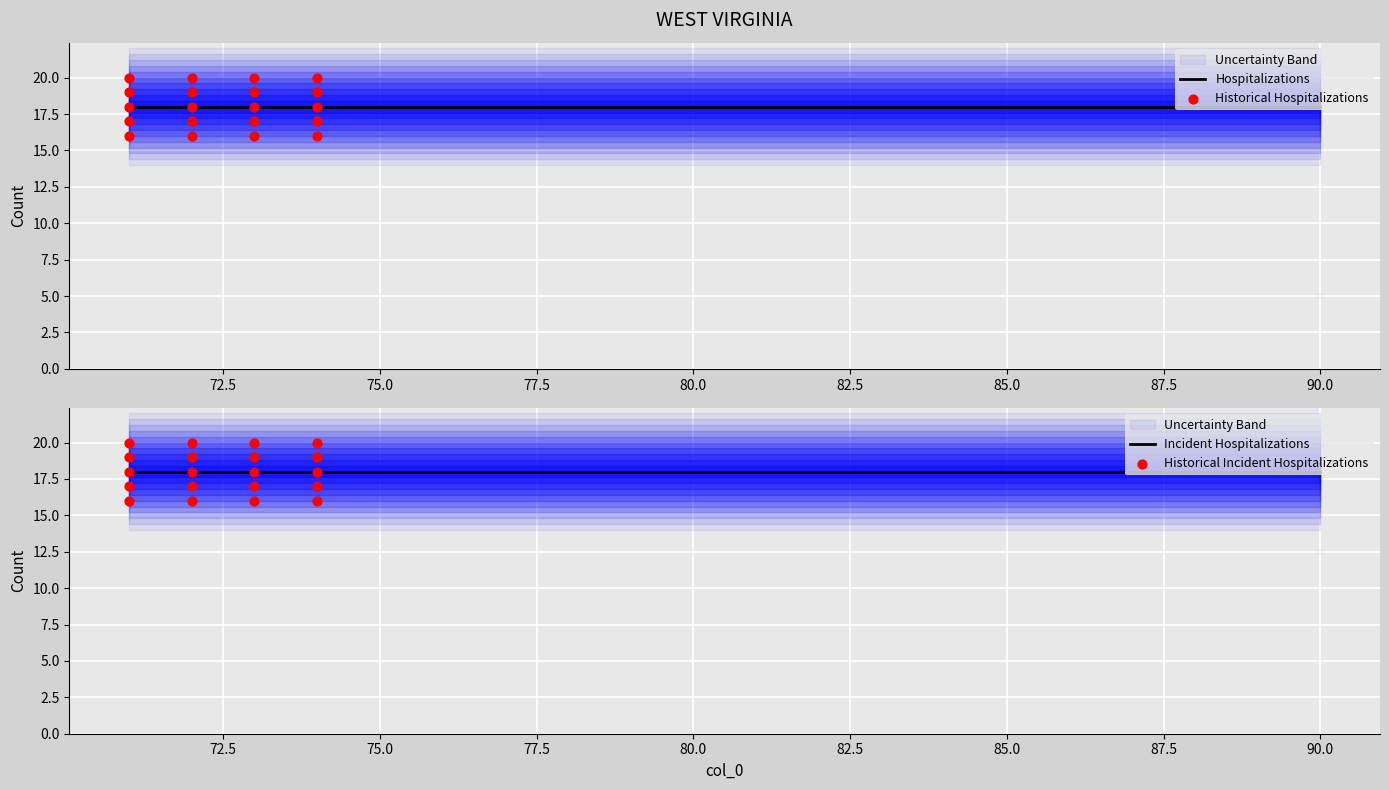

At how many categories does at least one series exceed 18?

8